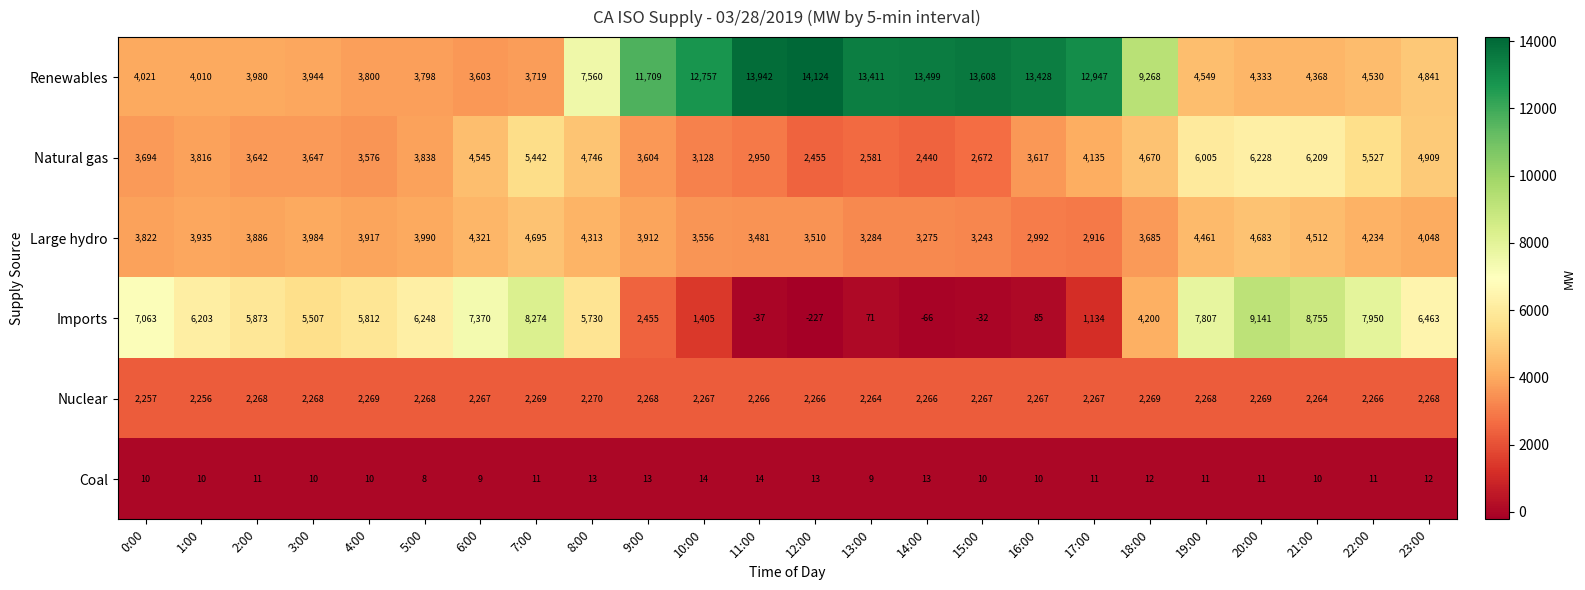

Rank the series by their maximum value, from lowest to highest.

Coal, Nuclear, Large hydro, Natural gas, Imports, Renewables